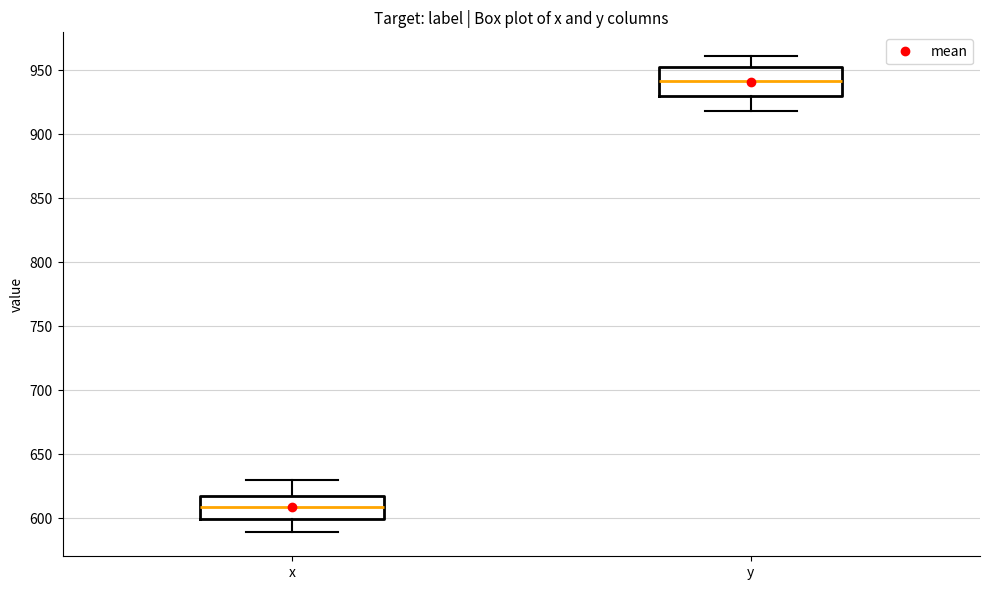

Reading left to right, read every box against the y-axis: the position of its median line, the range the box covers, and the ends of its whiskers. The values are not printed on the chart, so give them approximately, as read against the axis.

x: median 610, box 600 to 615, whiskers 590 to 630
y: median 940, box 930 to 955, whiskers 920 to 960